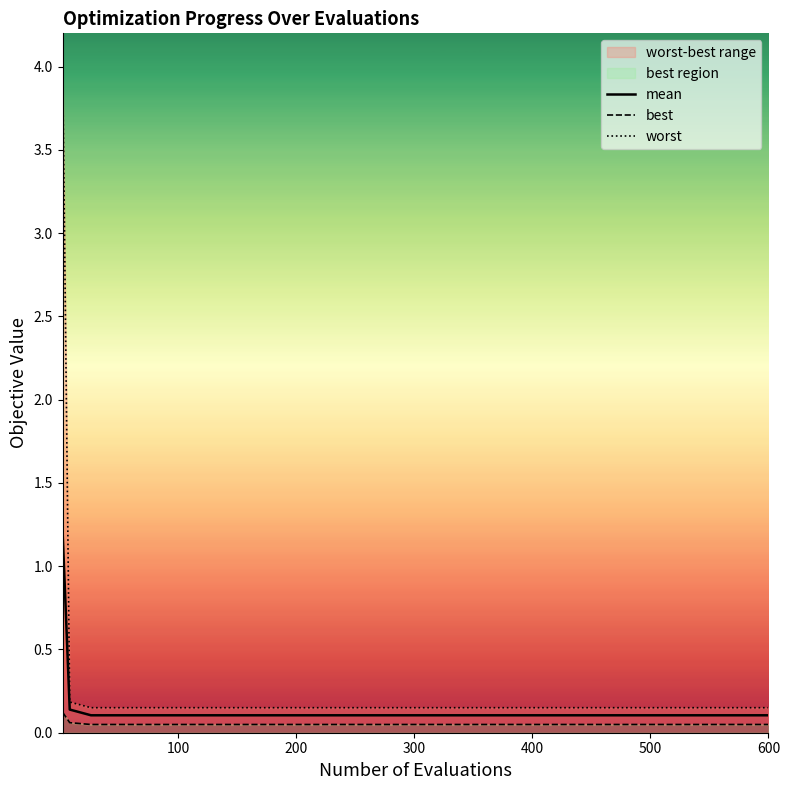

What is the maximum value for mean?

1.2